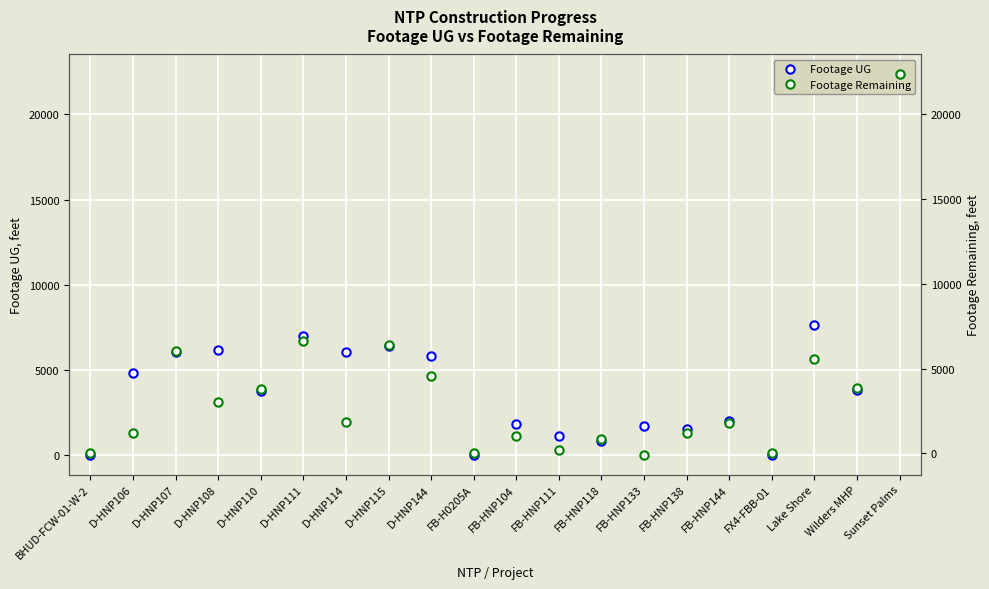

What is the sum of all Footage UG values?

89124